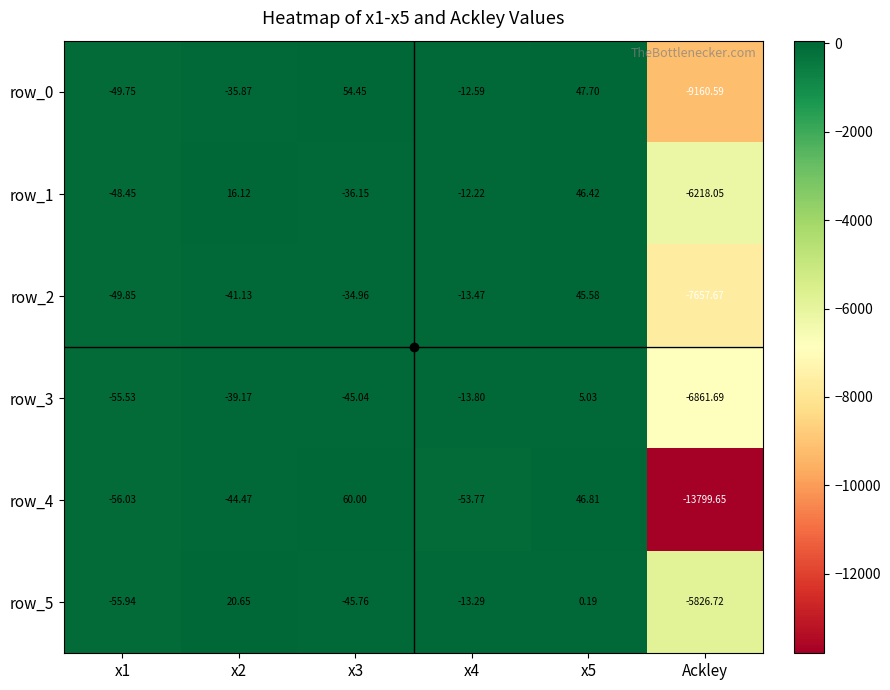

True or false: row_3 has a value of -73.6 at x3.

False